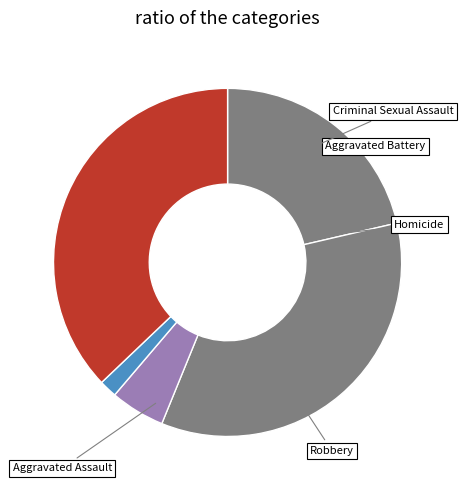

Does any single category account for the majority?

No